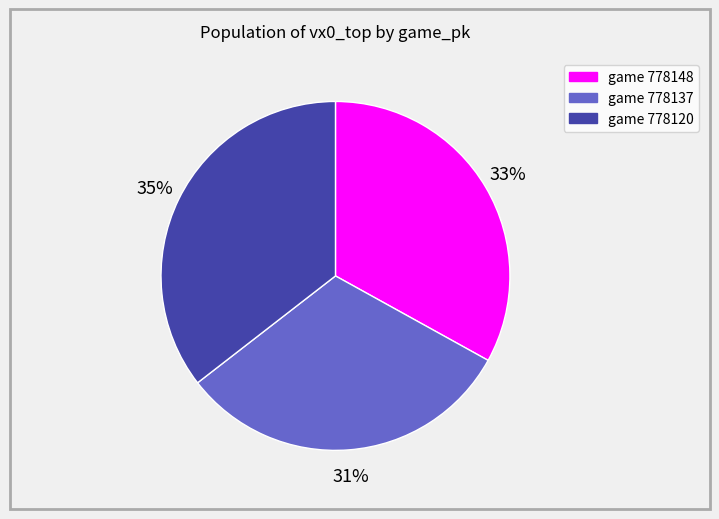

Which category has the smallest portion of the pie?

game 778137